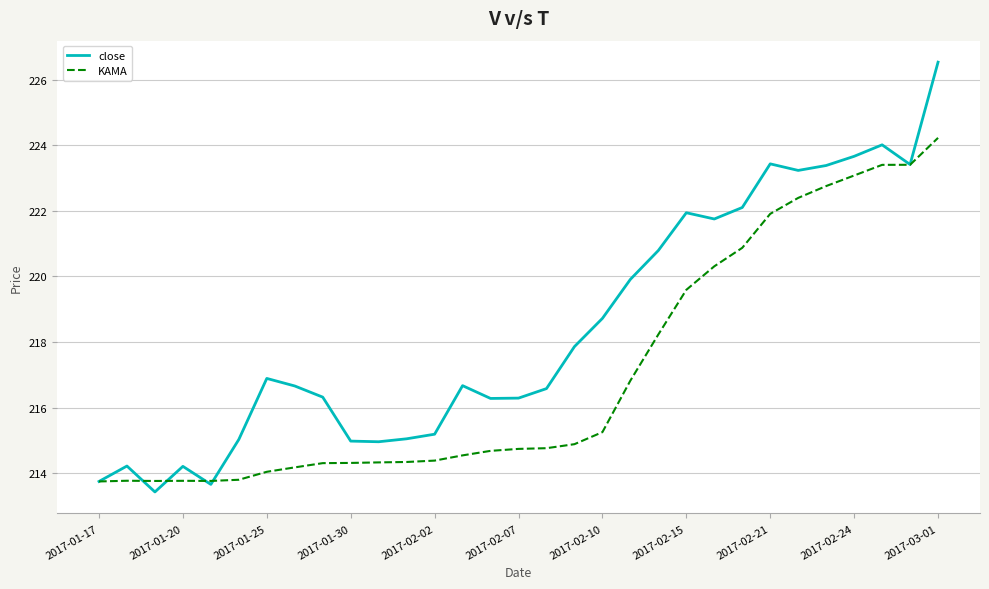

Which series has the widest spread of values?

close